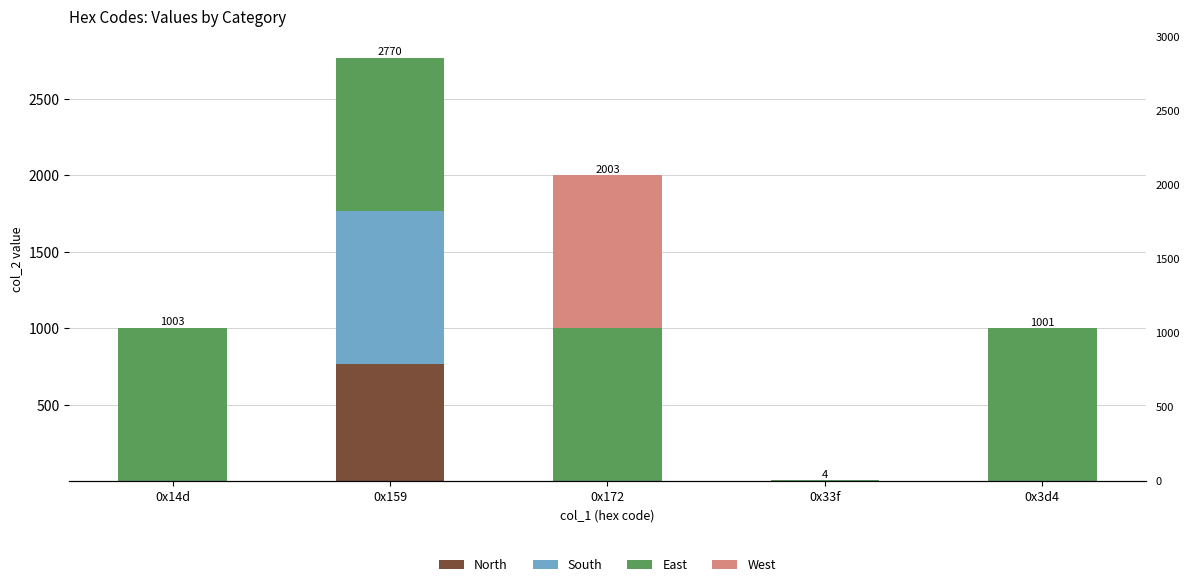

What is the label of the 5th bar from the left?

0x3d4